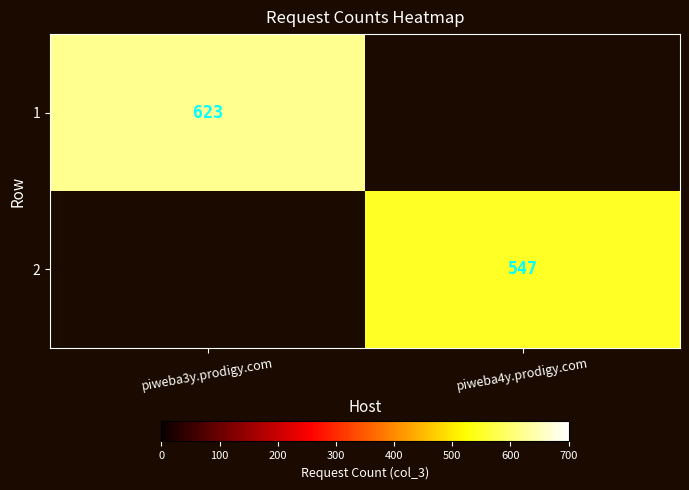

Is the value of 2 at piweba4y.prodigy.com greater than the value of 1 at piweba3y.prodigy.com?

No